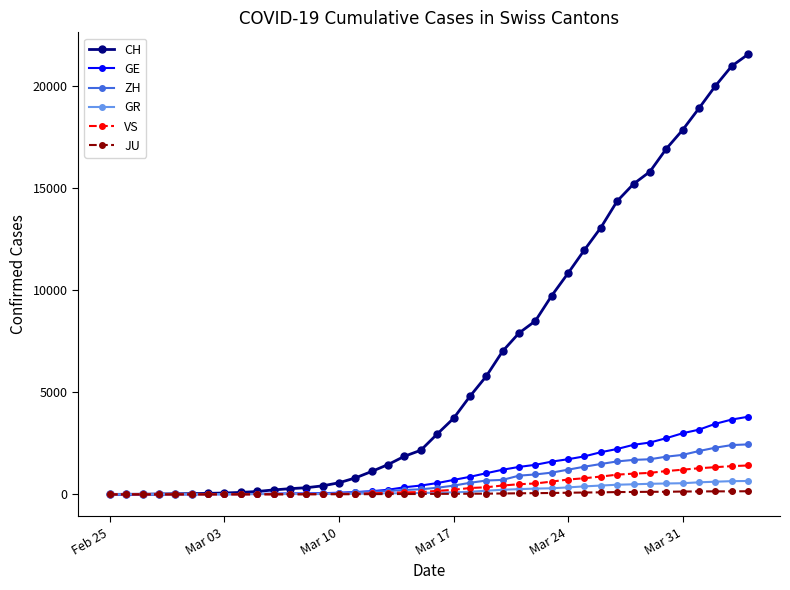

Which series has the largest range (max minus min)?

CH